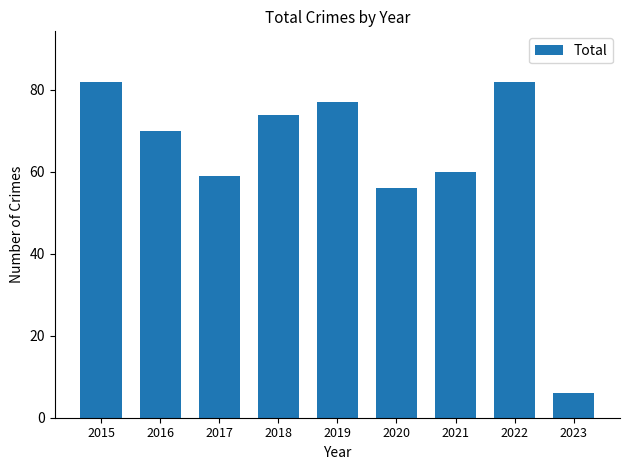

Does the chart contain any negative values?

No